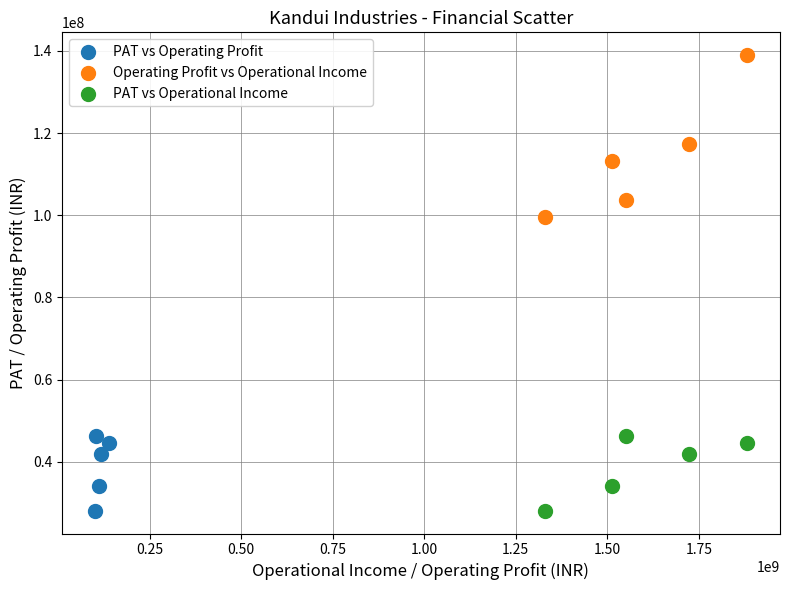

Which series contains the highest Y value?

Operating Profit vs Operational Income